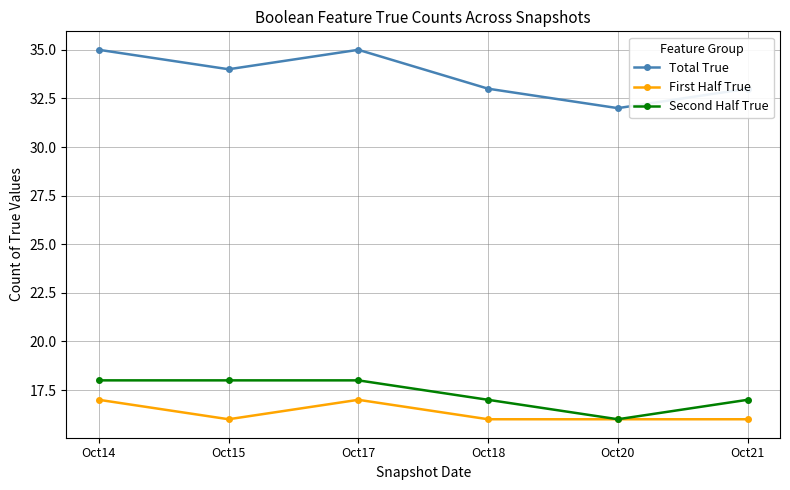

Count the number of data series in this chart.

3